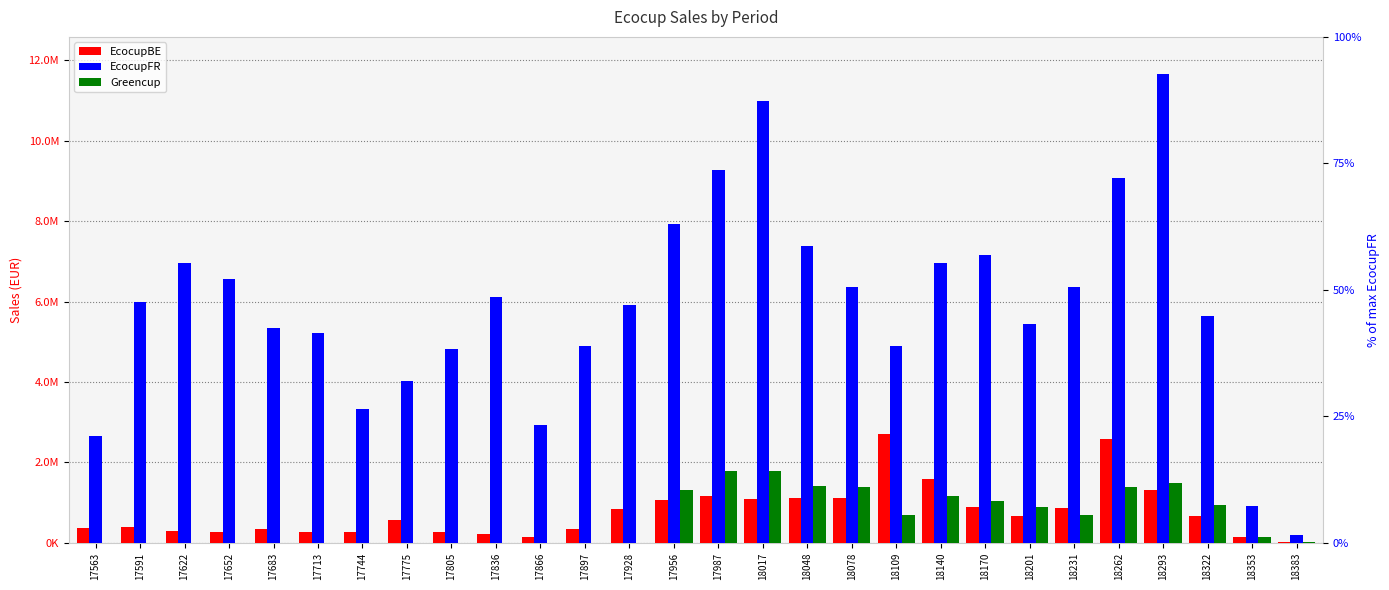

Reading right to left, transcribe all the data shown in this chart.

EcocupBE: 18383=22084.6	18353=148653.5	18322=668876.4	18293=1316276.5	18262=2572210.5	18231=854989.6	18201=658242.4	18170=890850.4	18140=1576529.5	18109=2701200.2	18078=1108162.2	18048=1106340.6	18017=1101058.4	17987=1172400.5	17956=1060861.3	17928=848332.9	17897=350092.0	17866=149540.9	17836=217580.0	17805=261909.5	17775=566773.1	17744=278564.5	17713=264182.8	17683=354733.3	17652=264460.0	17622=298860.8	17591=388766.1	17563=359571.8
EcocupFR: 18383=191268.1	18353=916202.7	18322=5644708.4	18293=11654535.2	18262=9077546.9	18231=6373905.1	18201=5433856.2	18170=7170012.4	18140=6953130.3	18109=4904401.8	18078=6375387.4	18048=7393236.0	18017=10994561.0	17987=9276523.5	17956=7934424.9	17928=5920586.9	17897=4906824.8	17866=2929054.2	17836=6120636.6	17805=4826285.4	17775=4024160.4	17744=3322295.5	17713=5216534.4	17683=5334639.1	17652=6550801.6	17622=6951052.3	17591=5986341.4	17563=2664383.5
Greencup: 18383=16617.0	18353=136598.3	18322=929828.5	18293=1488027.4	18262=1395611.5	18231=702692.7	18201=885870.1	18170=1046080.9	18140=1163349.2	18109=685235.2	18078=1389617.9	18048=1413609.8	18017=1793966.6	17987=1787196.2	17956=1314788.2	17928=281.3	17897=0.0	17866=0.0	17836=0.0	17805=0.0	17775=0.0	17744=0.0	17713=0.0	17683=0.0	17652=0.0	17622=0.0	17591=0.0	17563=0.0